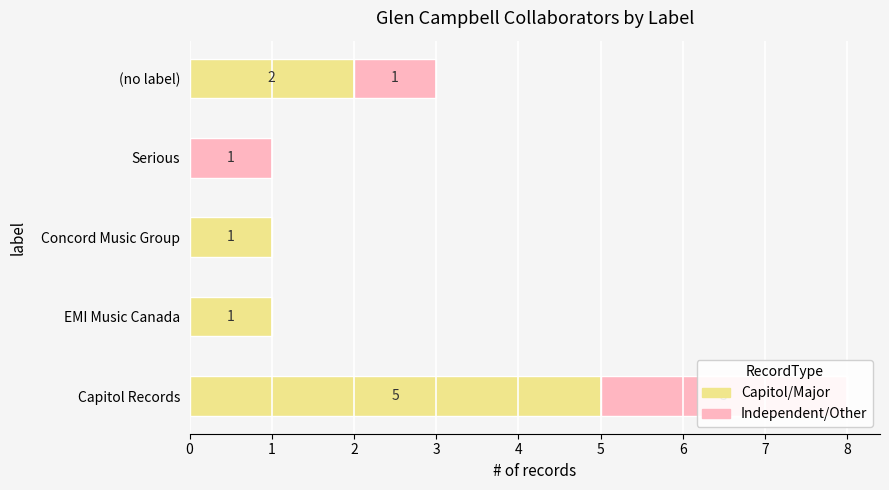

What is the difference between the highest and lowest values at Serious?

1